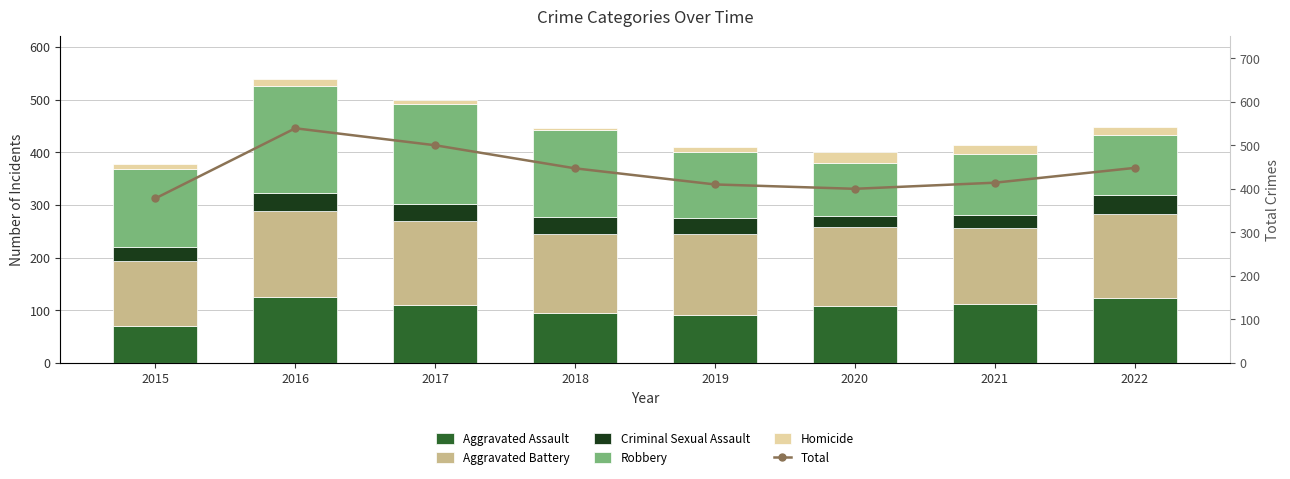

Reading right to left, transcribe all the data shown in this chart.

Aggravated Assault: 123	112	109	92	95	111	125	70
Aggravated Battery: 159	144	150	152	150	159	164	124
Criminal Sexual Assault: 36	24	20	32	32	32	34	26
Robbery: 115	116	100	124	166	190	203	149
Homicide: 15	18	21	10	4	8	13	9
Total: 448	414	400	410	447	500	539	378